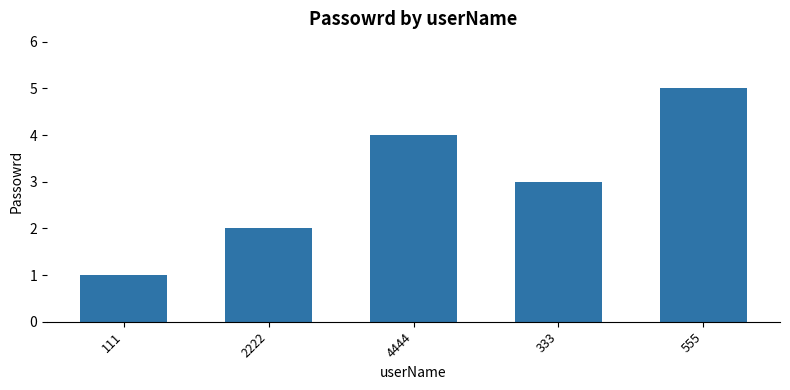

How many bars are there in total?

5